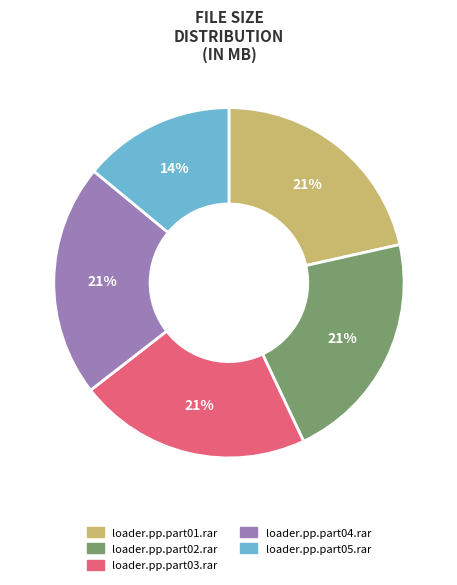

The loader.pp.part02.rar slice represents 21% of the pie. True or false?

True